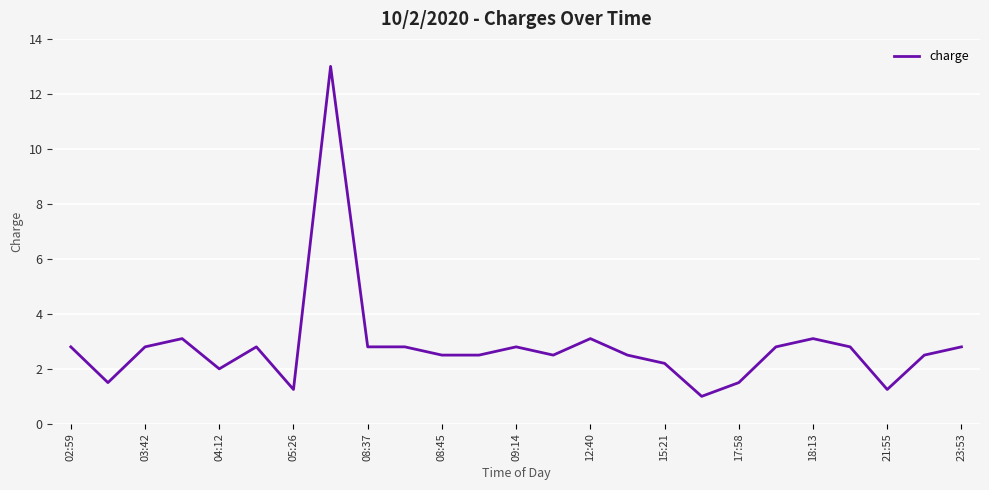

What is the difference between the maximum and minimum values?

12.0